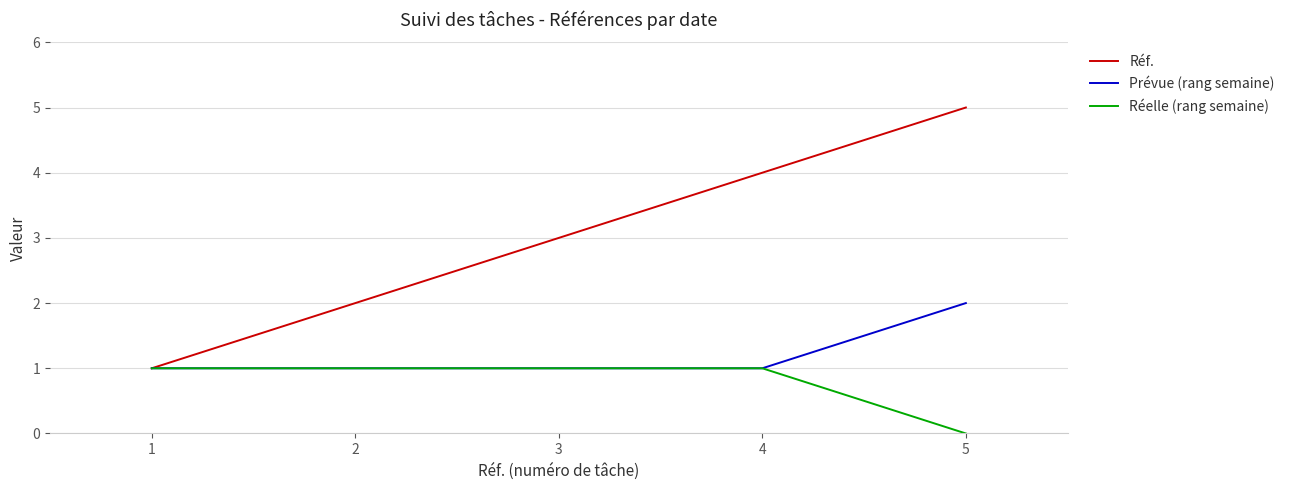

Which series changed the most between 3 and 4?

Réf.